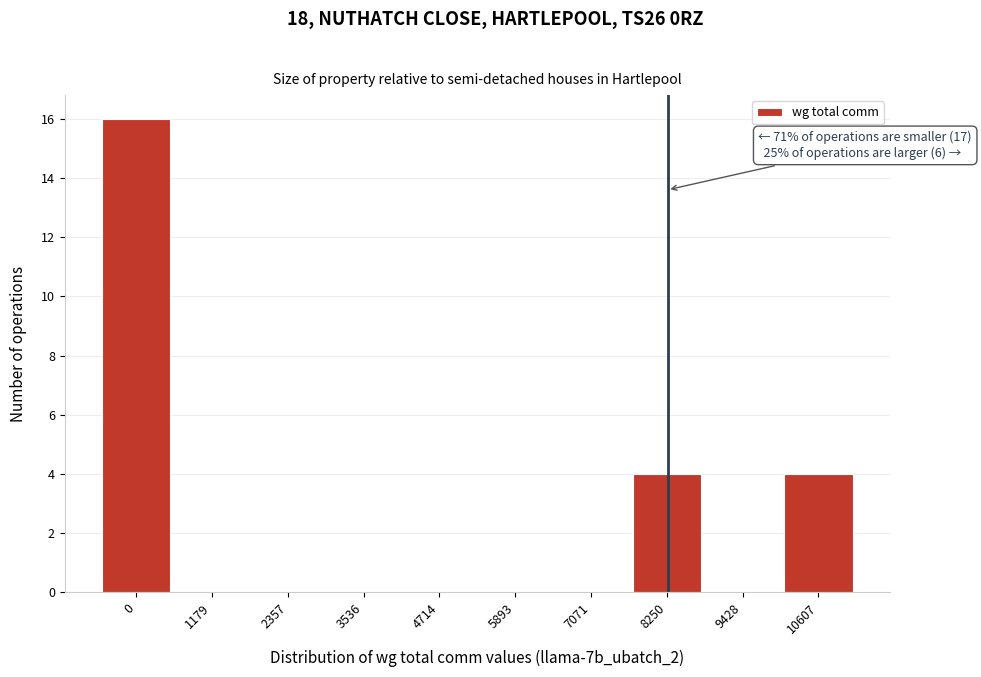

Reading left to right, what are all the values shown in this chart?

0=16	1179=0	2357=0	3536=0	4714=0	5893=0	7071=0	8250=4	9428=0	10607=4